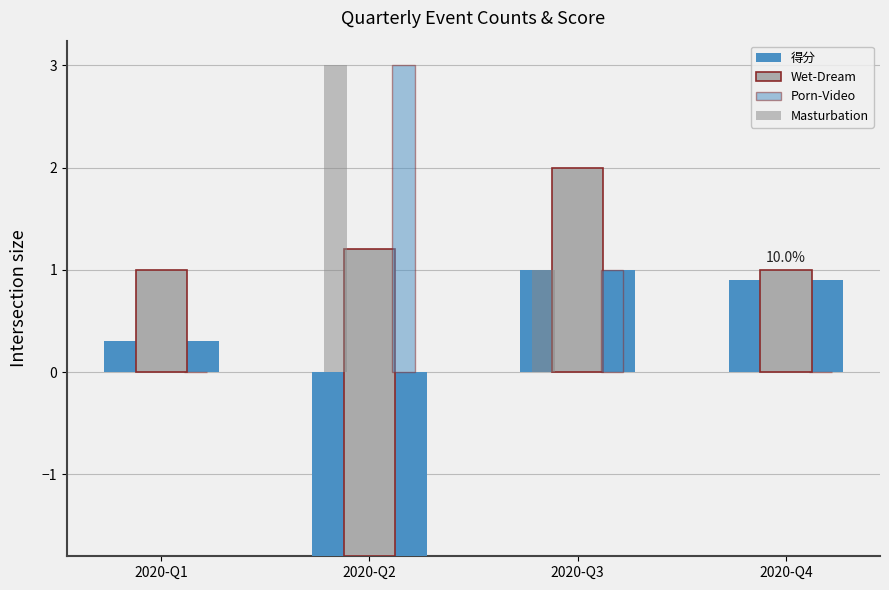

How many data points does each series have?

4